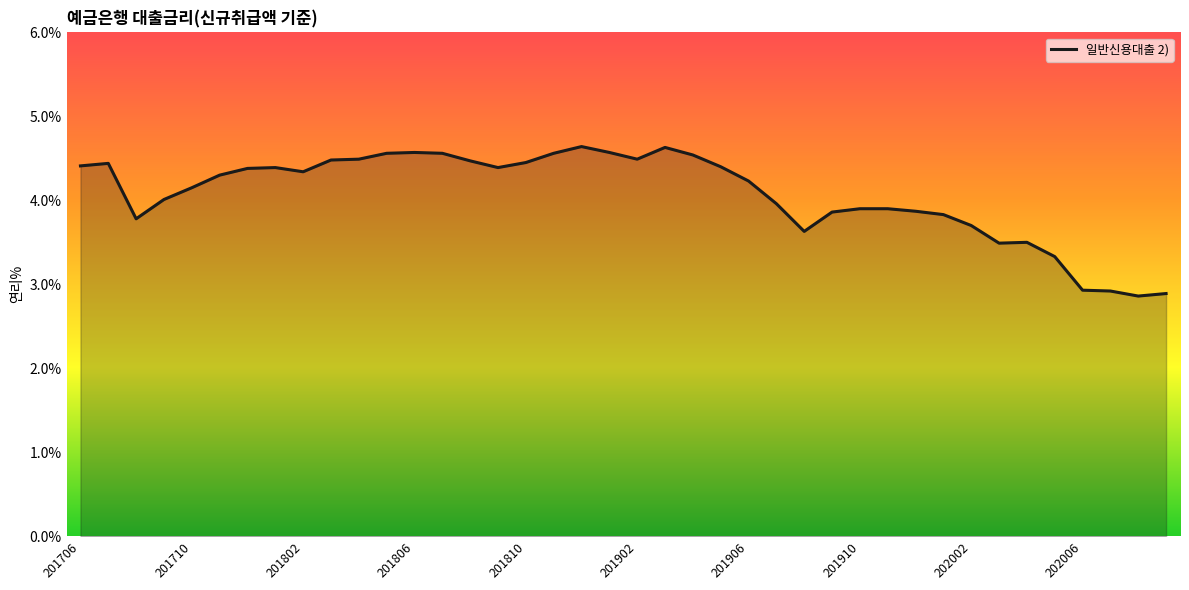

What is the minimum value shown in the chart?

2.9